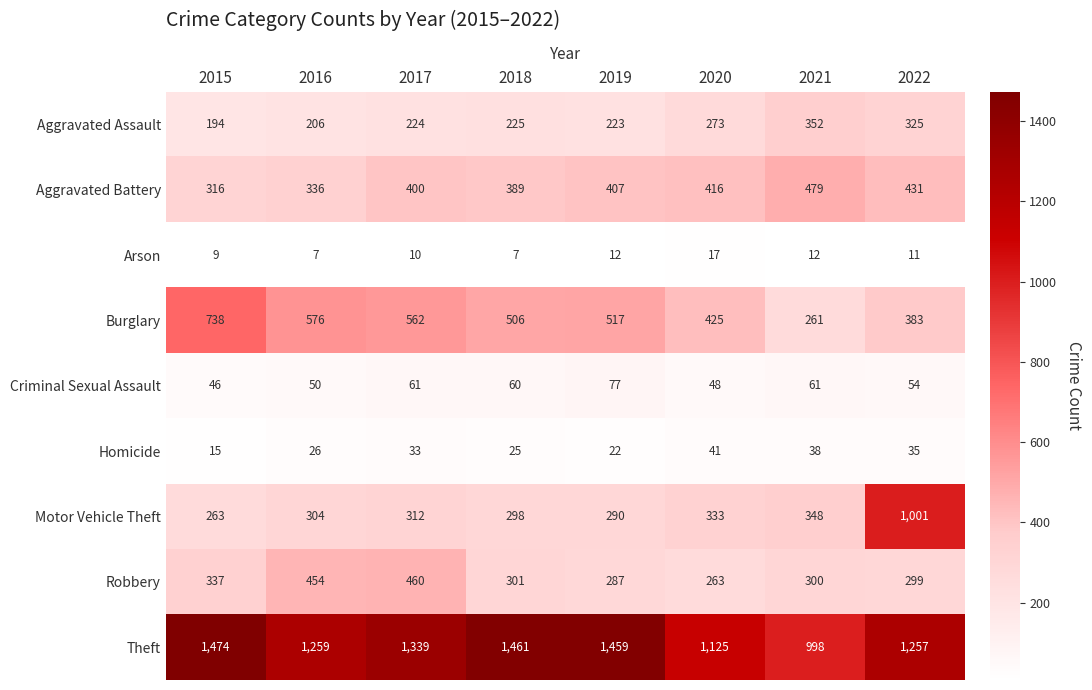

Which label corresponds to the largest value in the chart?

2015